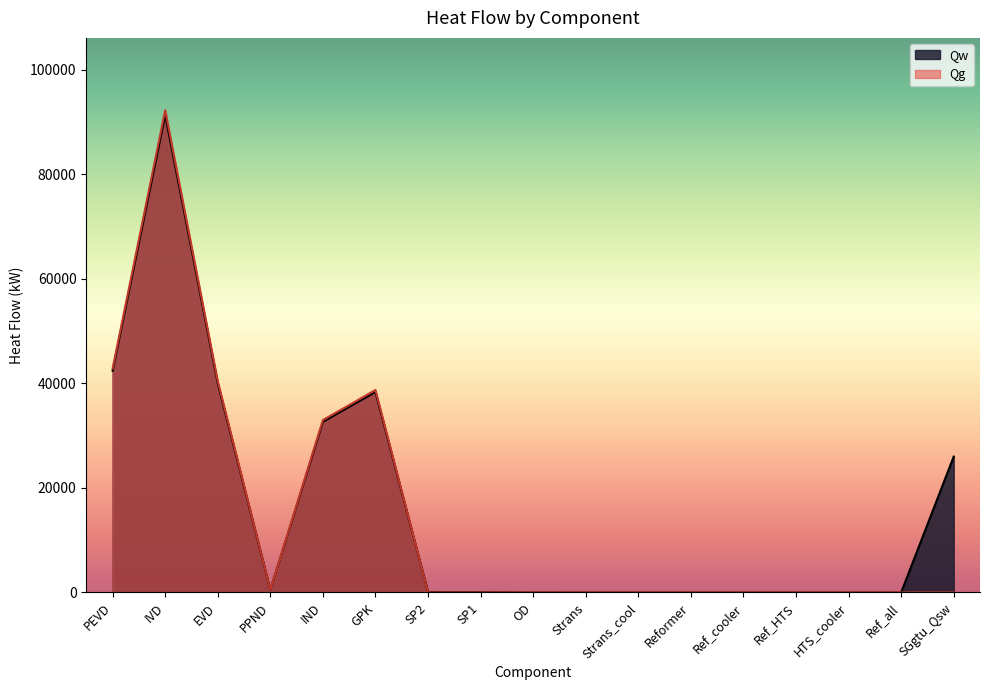

Between OD and Reformer, which is larger?

OD